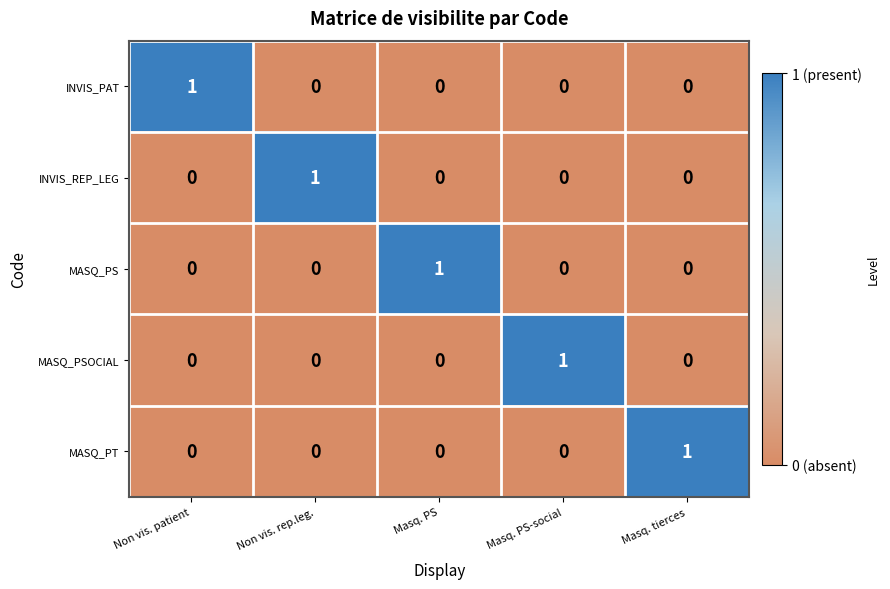

True or false: MASQ_PS has a value of 1 at Masq. tierces.

False